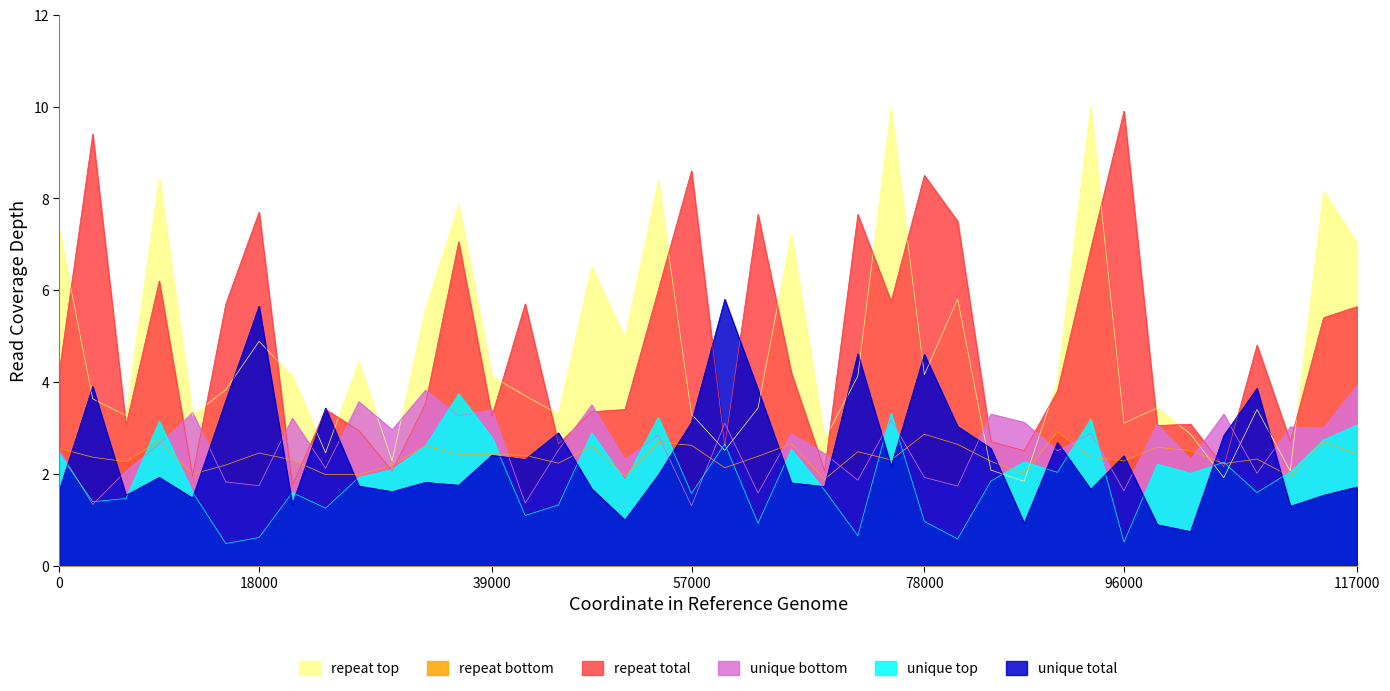

What is the total value across all series at 18000?

23.0